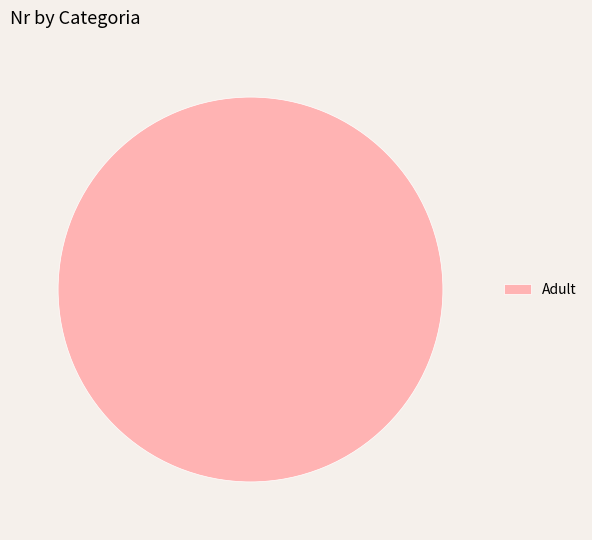

Which category accounts for the majority?

Adult